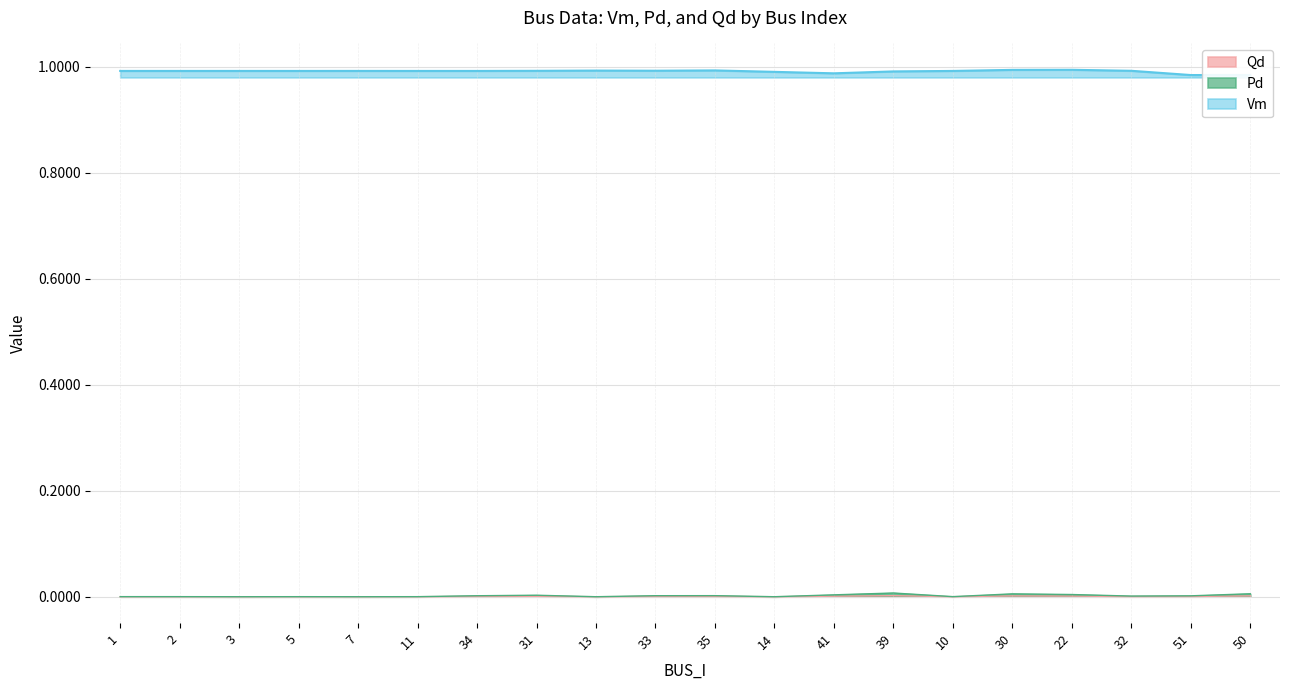

True or false: Vm and Pd intersect in this chart.

False